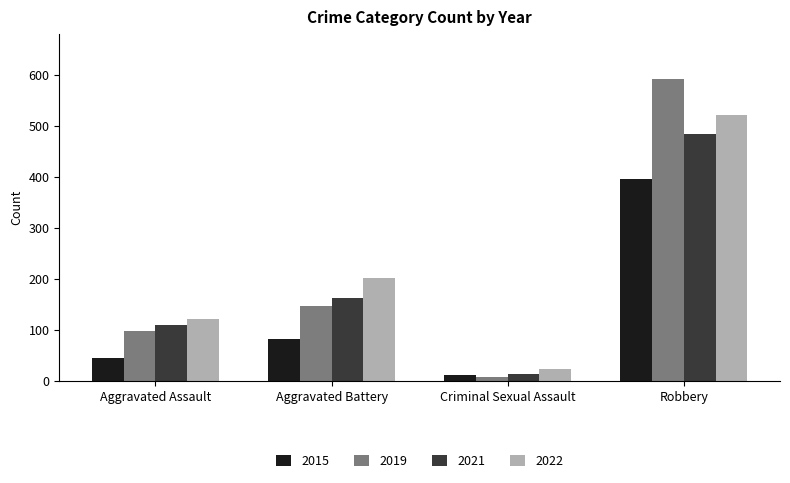

Is it true that 2022 equals 43 at Aggravated Battery?

False